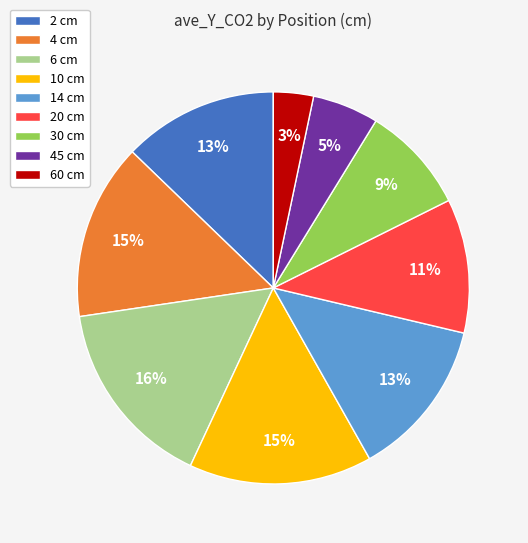

Is there any slice that represents more than half of the pie?

No